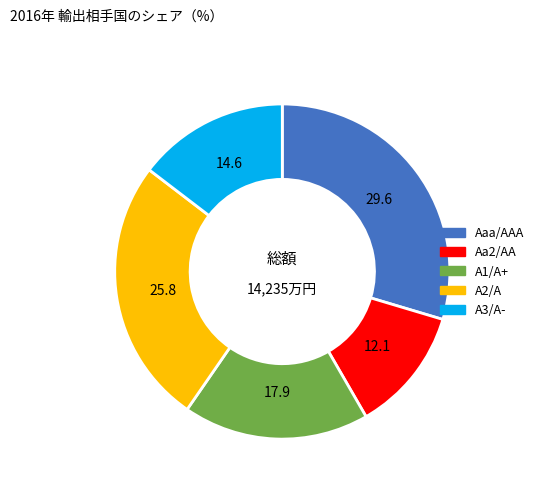

Is there a majority slice in this chart?

No